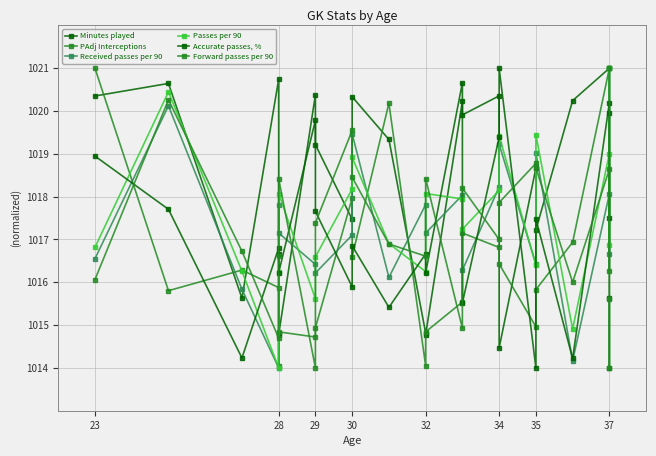

True or false: Minutes played has more than 2 interior local peaks.

True